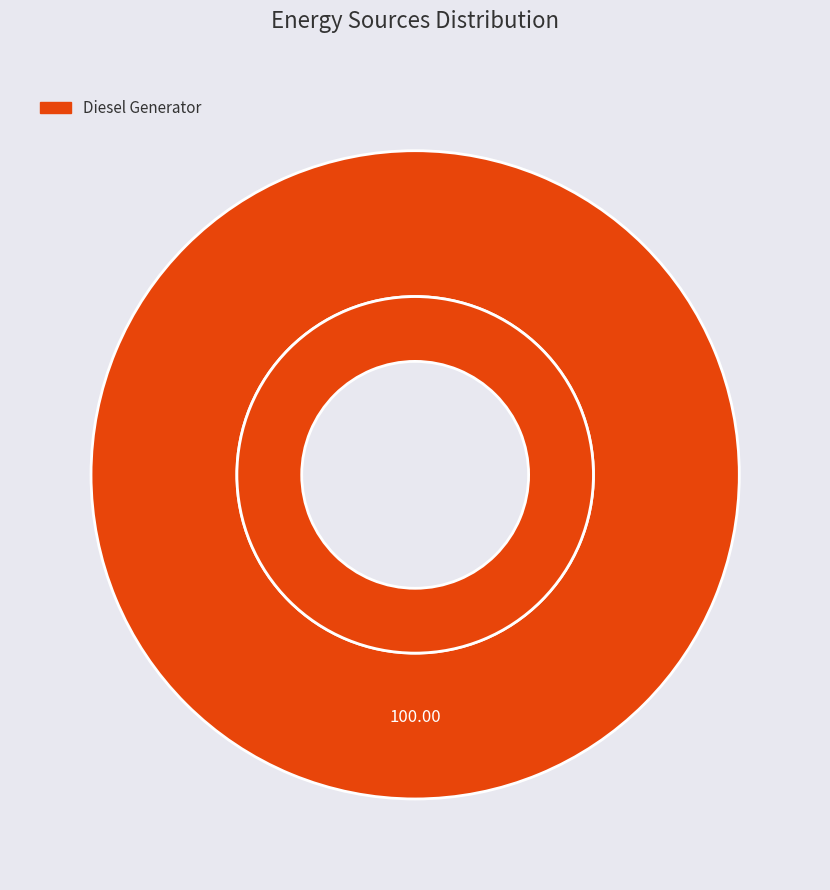

To the nearest percent, what percentage of the pie is Diesel Generator?

100%